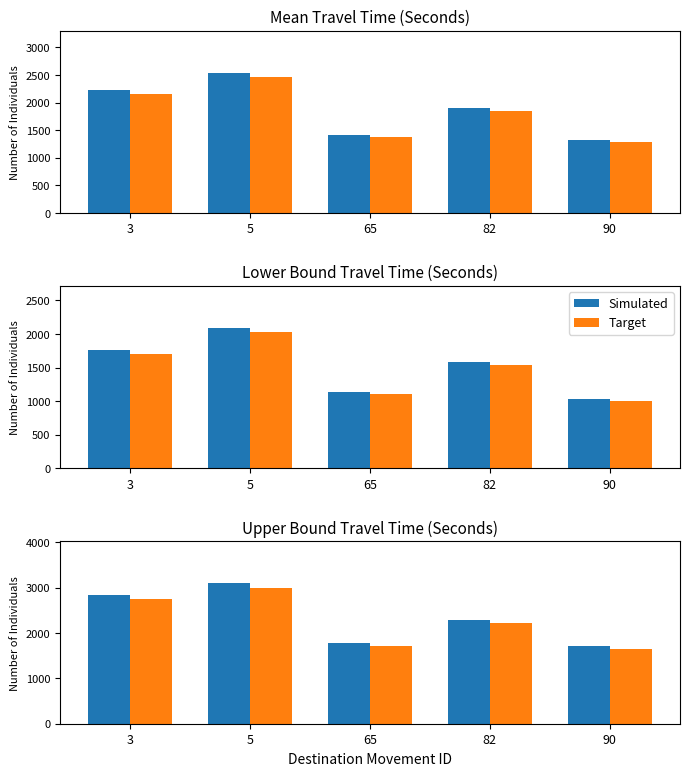

How many data points does each series have?

5